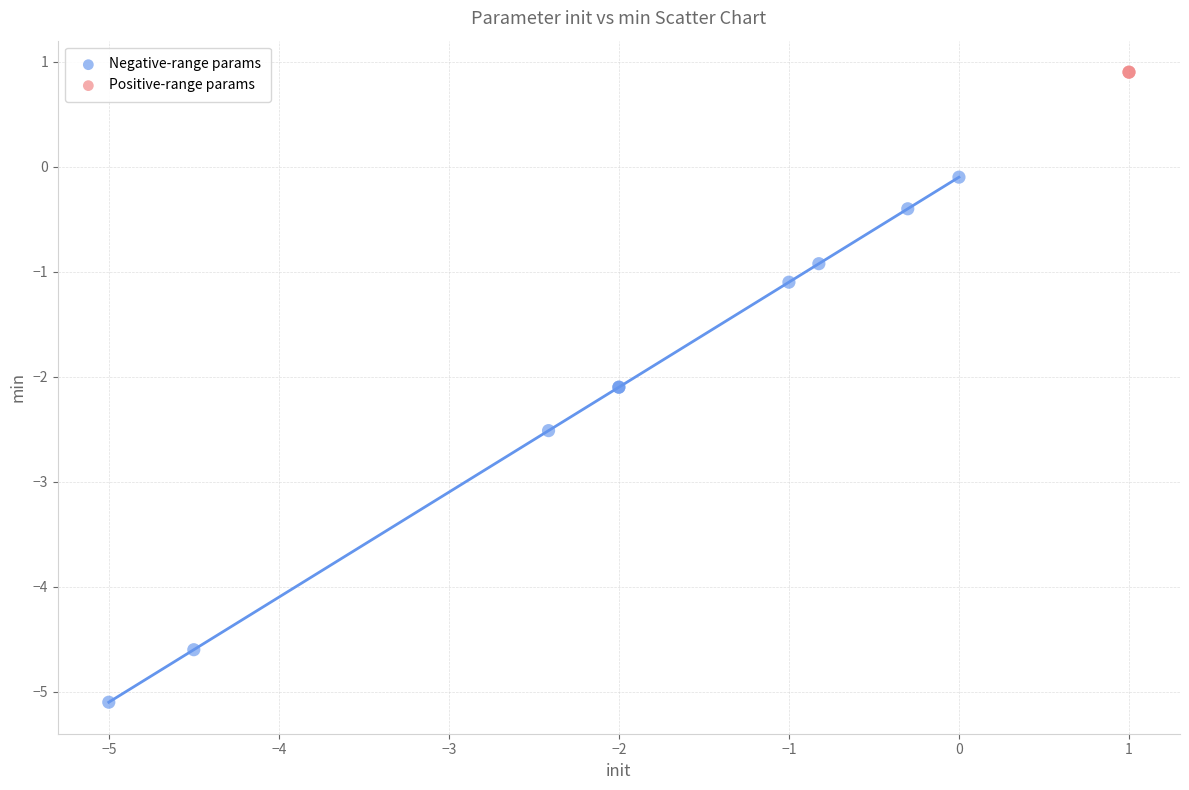

Which series contains the highest Y value?

Positive-range params